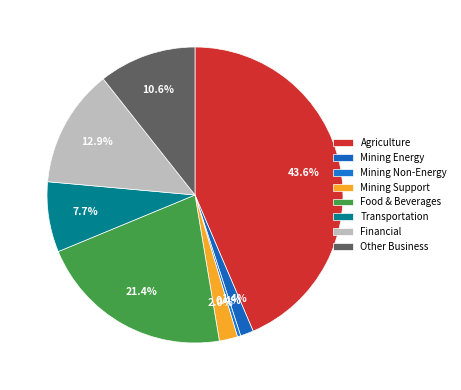

How many segments does this pie chart have?

8